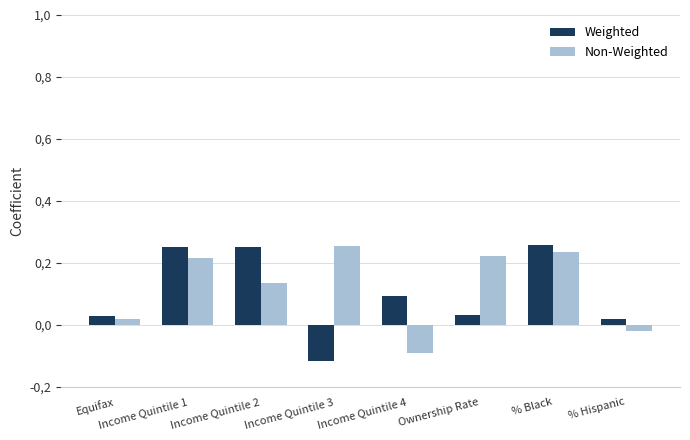

The Non-Weighted series shows -0.0 at % Hispanic. True or false?

False